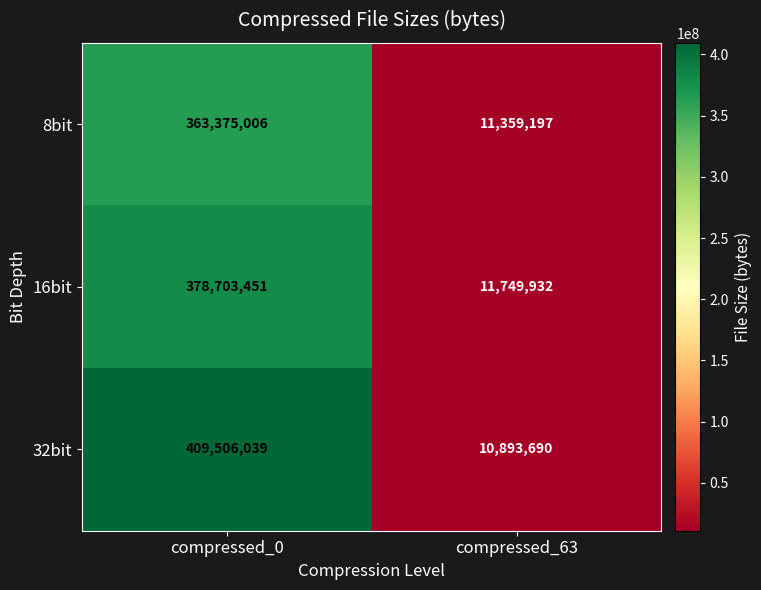

Count the number of data series in this chart.

3